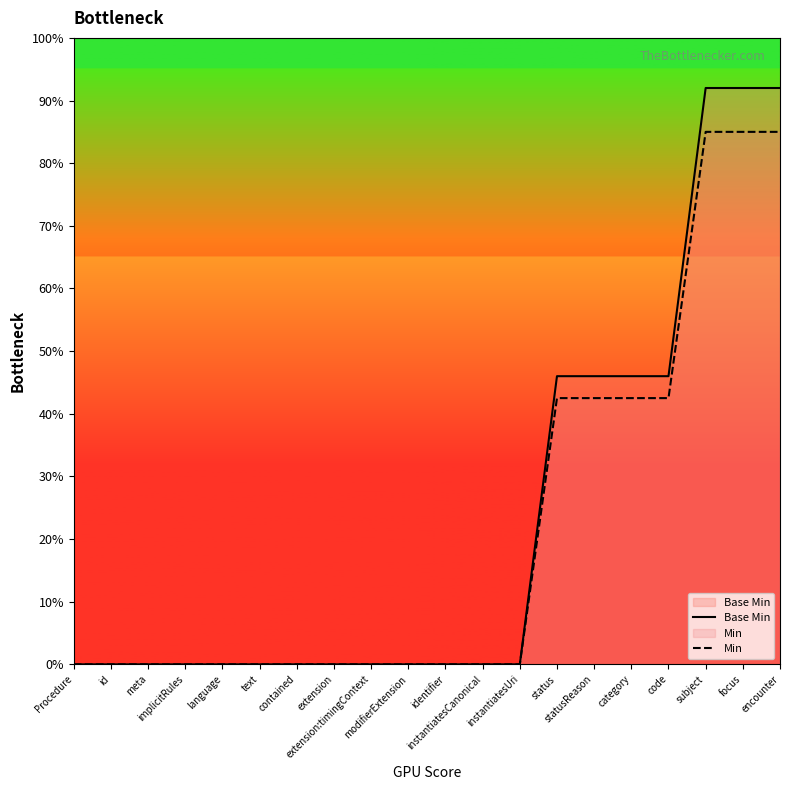

What is the greatest value displayed?

92.0